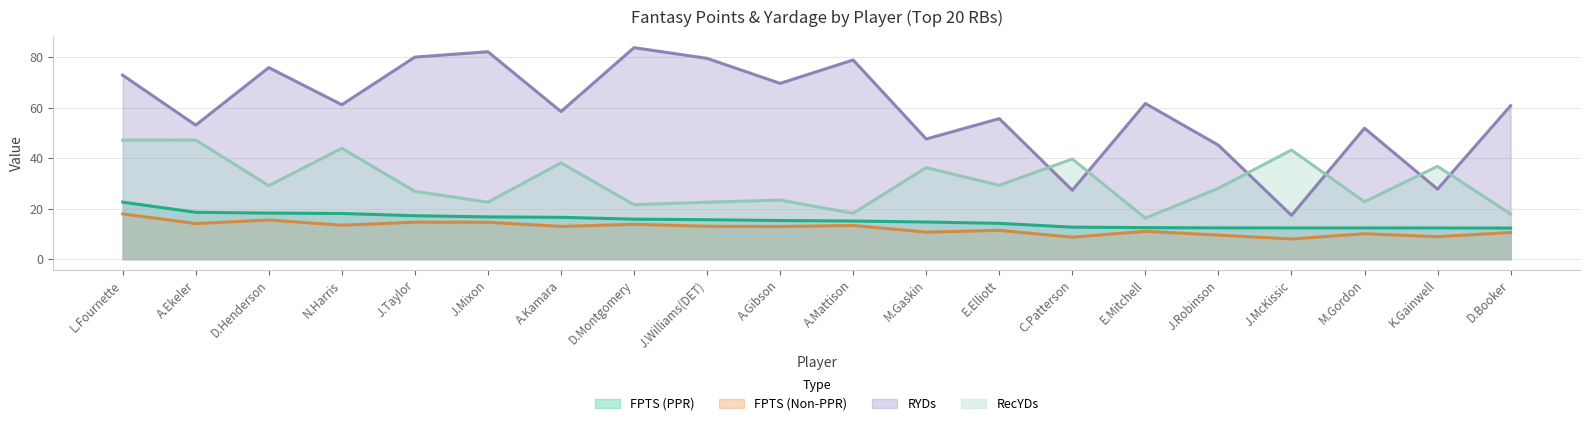

Reading left to right, what are all the values shown in this chart?

FPTS (PPR): L.Fournette=22.6	A.Ekeler=18.6	D.Henderson=18.2	N.Harris=18.1	J.Taylor=17.2	J.Mixon=16.7	A.Kamara=16.6	D.Montgomery=15.8	J.Williams(DET)=15.6	A.Gibson=15.3	A.Mattison=15.1	M.Gaskin=14.7	E.Elliott=14.2	C.Patterson=12.7	E.Mitchell=12.5	J.Robinson=12.4	J.McKissic=12.4	M.Gordon=12.4	K.Gainwell=12.4	D.Booker=12.3
FPTS (Non-PPR): L.Fournette=17.9	A.Ekeler=14.1	D.Henderson=15.5	N.Harris=13.4	J.Taylor=14.7	J.Mixon=14.6	A.Kamara=13.0	D.Montgomery=13.8	J.Williams(DET)=13.0	A.Gibson=12.9	A.Mattison=13.3	M.Gaskin=10.7	E.Elliott=11.4	C.Patterson=8.7	E.Mitchell=11.0	J.Robinson=9.5	J.McKissic=8.0	M.Gordon=10.1	K.Gainwell=8.9	D.Booker=10.6
RYDs: L.Fournette=72.8	A.Ekeler=53.1	D.Henderson=75.8	N.Harris=61.1	J.Taylor=80.0	J.Mixon=82.1	A.Kamara=58.4	D.Montgomery=83.7	J.Williams(DET)=79.5	A.Gibson=69.6	A.Mattison=78.8	M.Gaskin=47.6	E.Elliott=55.6	C.Patterson=27.3	E.Mitchell=61.6	J.Robinson=45.1	J.McKissic=17.4	M.Gordon=51.9	K.Gainwell=27.7	D.Booker=60.8
RecYDs: L.Fournette=47.1	A.Ekeler=47.2	D.Henderson=29.1	N.Harris=43.9	J.Taylor=26.9	J.Mixon=22.6	A.Kamara=38.1	D.Montgomery=21.6	J.Williams(DET)=22.6	A.Gibson=23.4	A.Mattison=18.2	M.Gaskin=36.2	E.Elliott=29.2	C.Patterson=39.7	E.Mitchell=16.2	J.Robinson=28.1	J.McKissic=43.2	M.Gordon=22.7	K.Gainwell=36.8	D.Booker=17.9